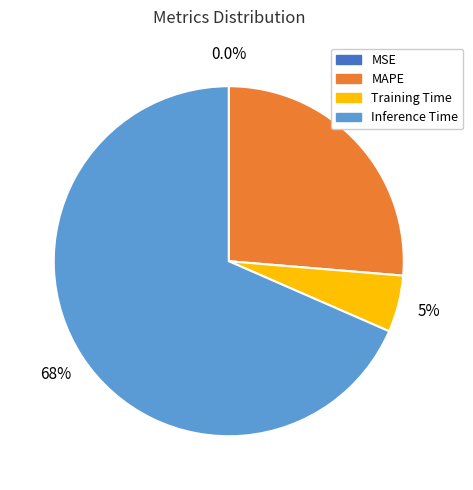

To the nearest percent, what percentage of the pie is MAPE?

26%